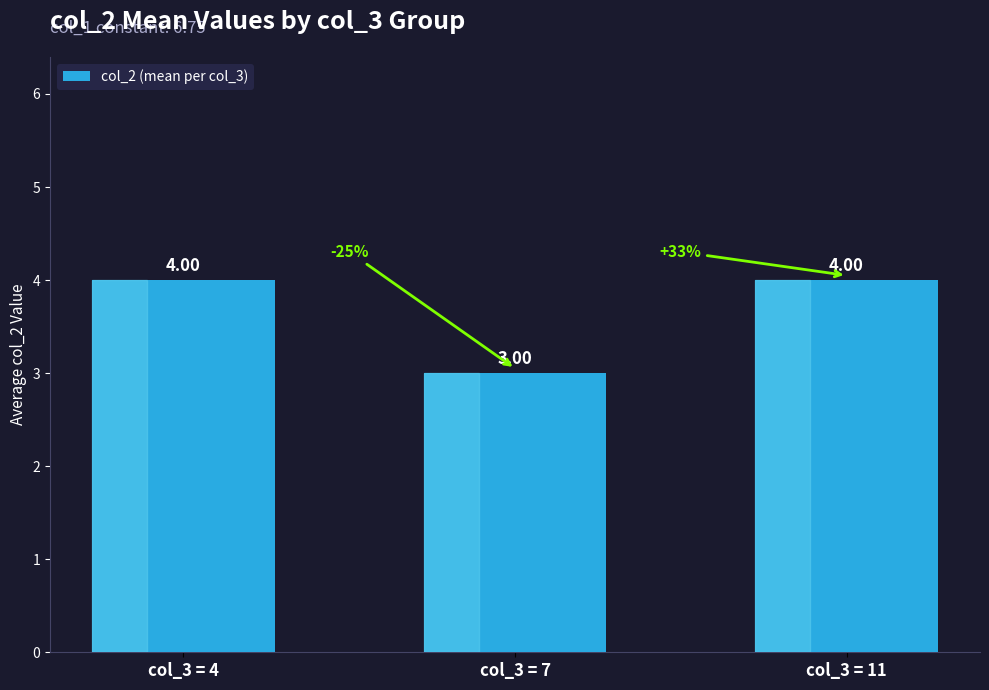

The chart shows a value of 3 at col_3 = 7. True or false?

True